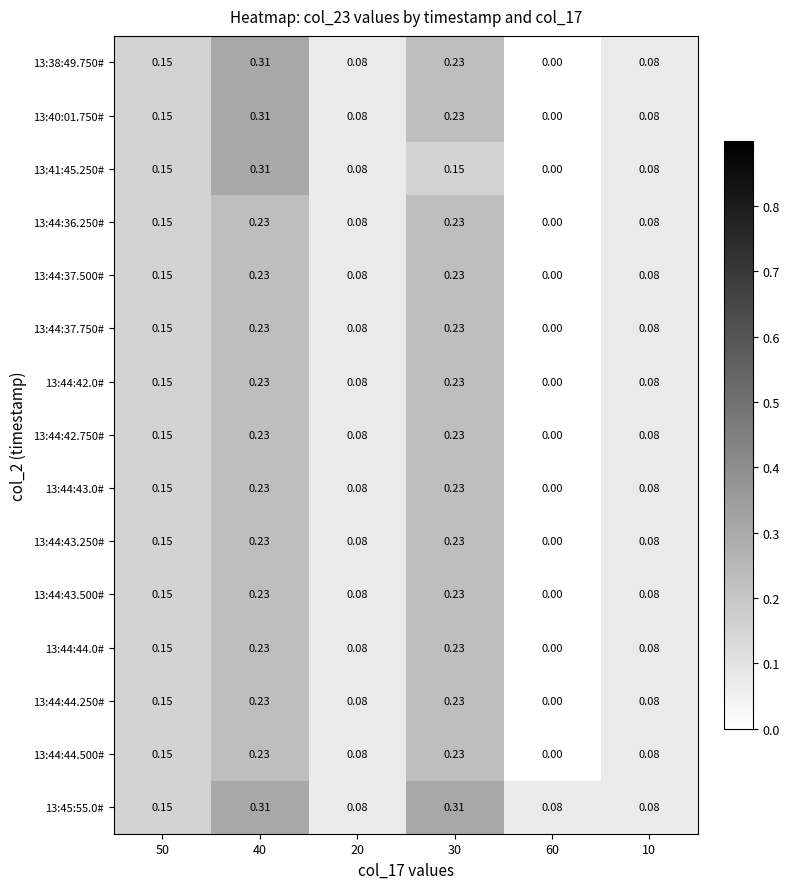

Is the value of 13:44:43.500# at 40 greater than the value of 13:44:43.250# at 20?

Yes